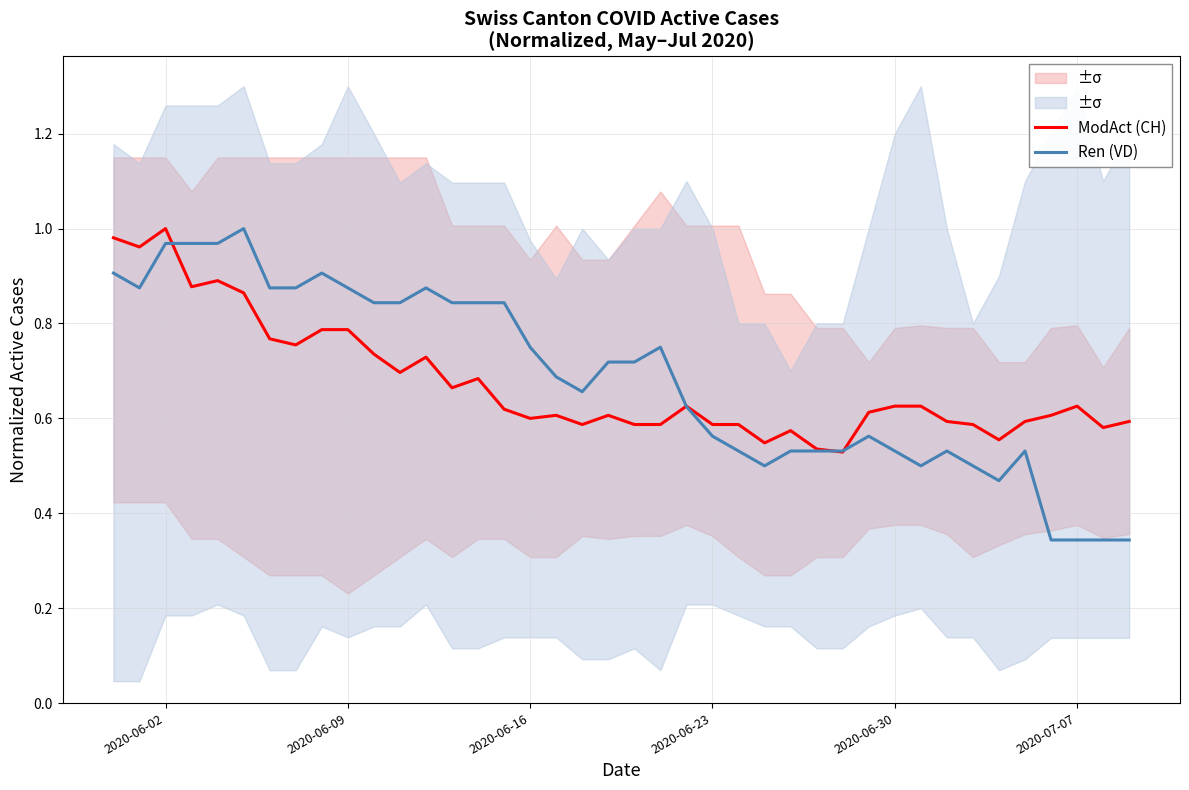

What are all the series names shown in the legend?

ModAct (CH), Ren (VD)